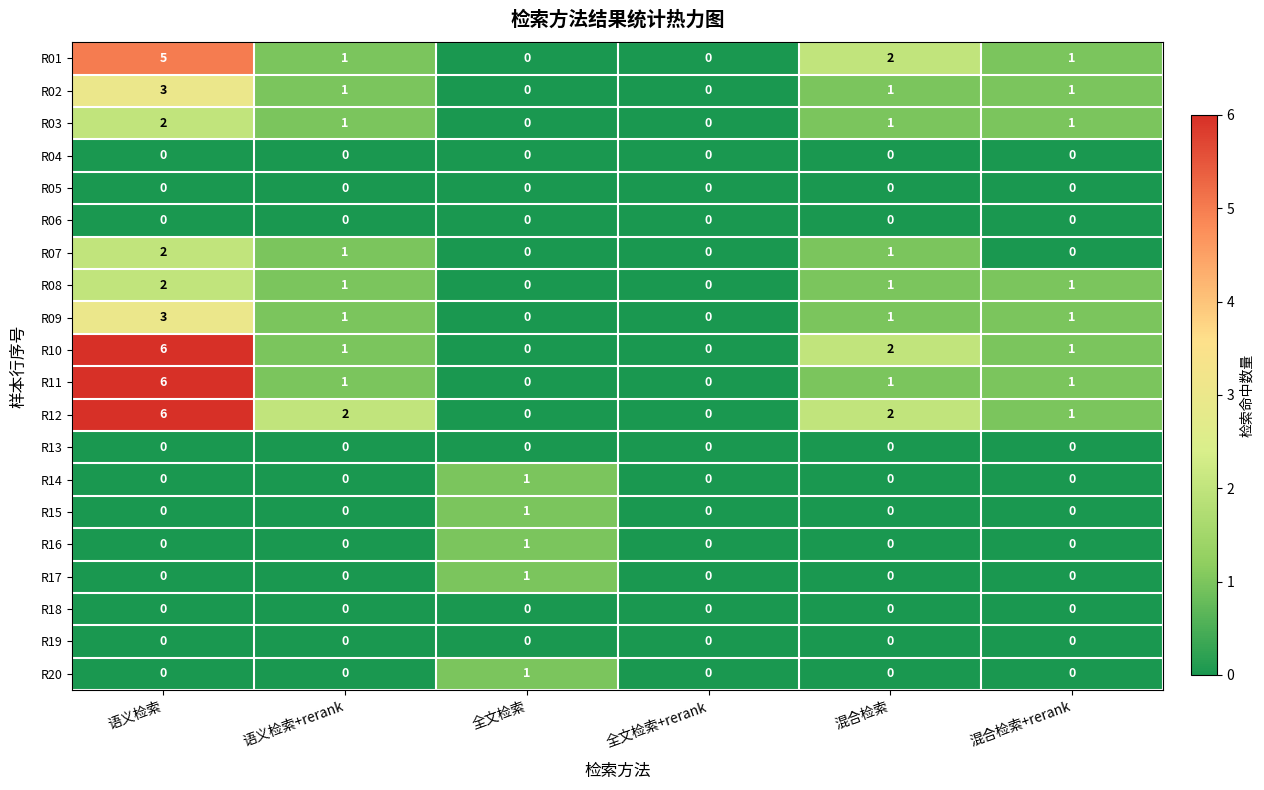

At which category does the chart reach its peak across all series?

语义检索